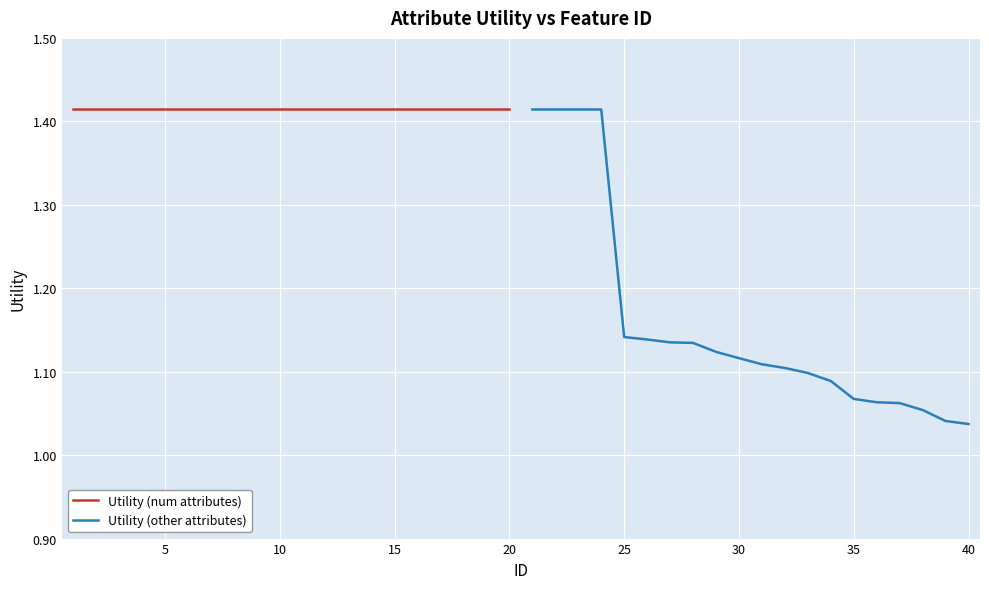

Which series has the widest spread of values?

Utility (other attributes)